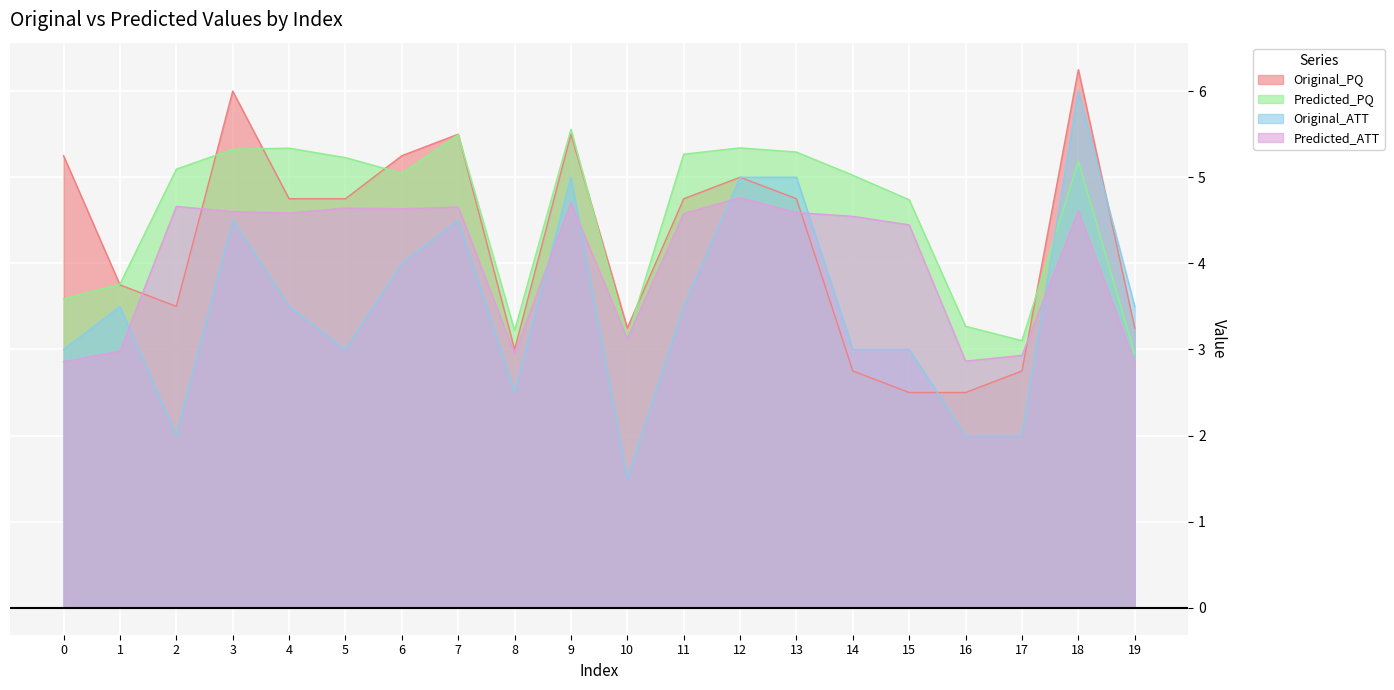

List the series in order of their peak value, highest first.

Original_PQ, Original_ATT, Predicted_PQ, Predicted_ATT